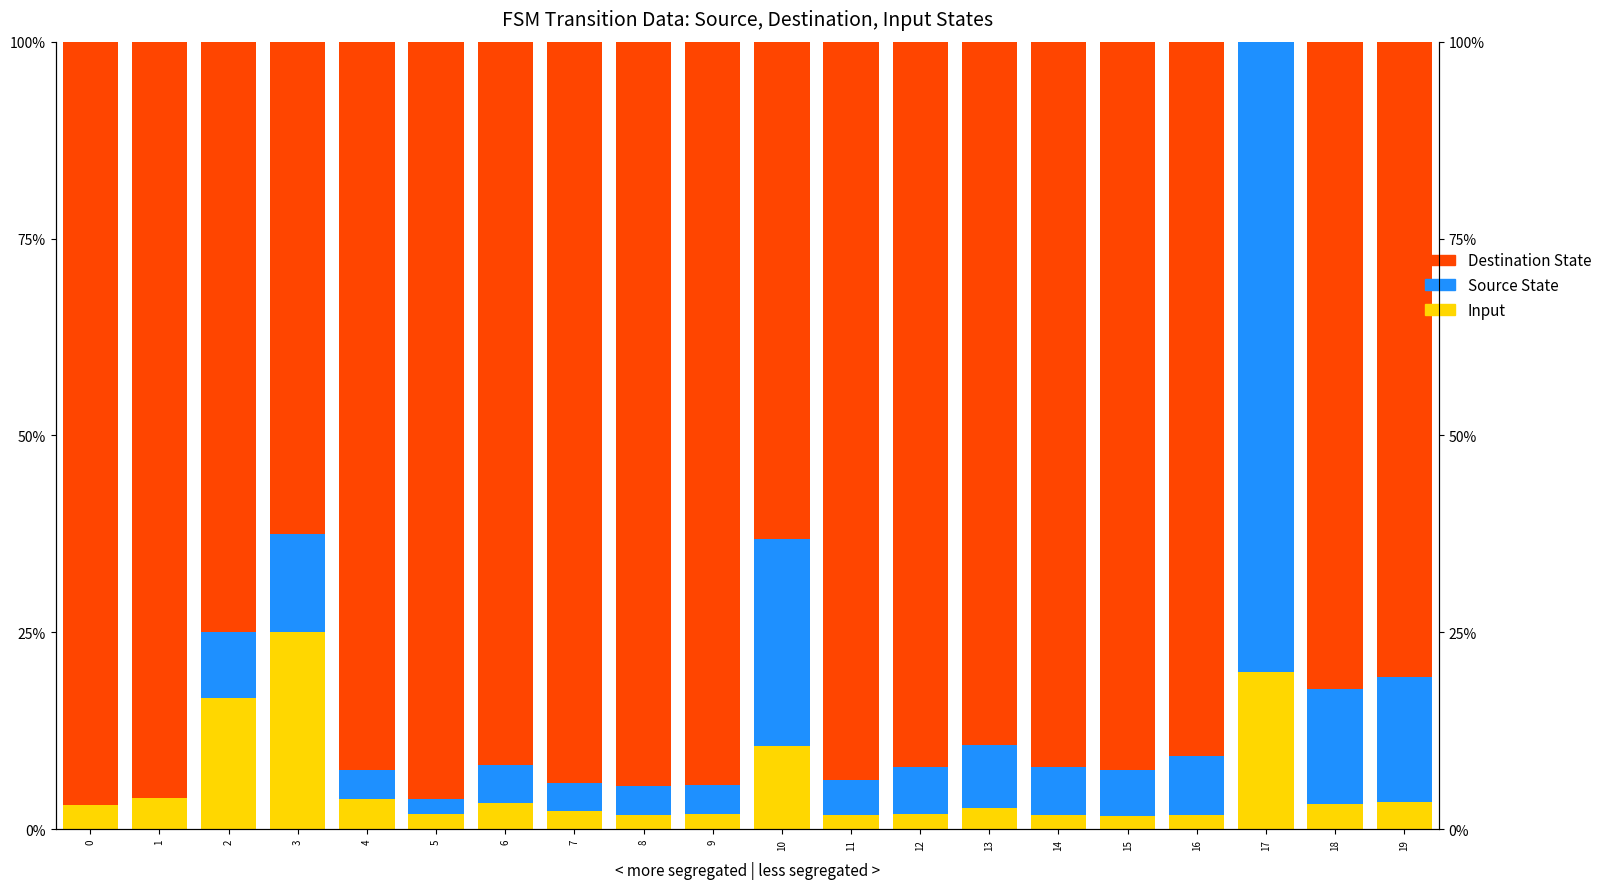

Which category has the lowest value in the Input series?

15